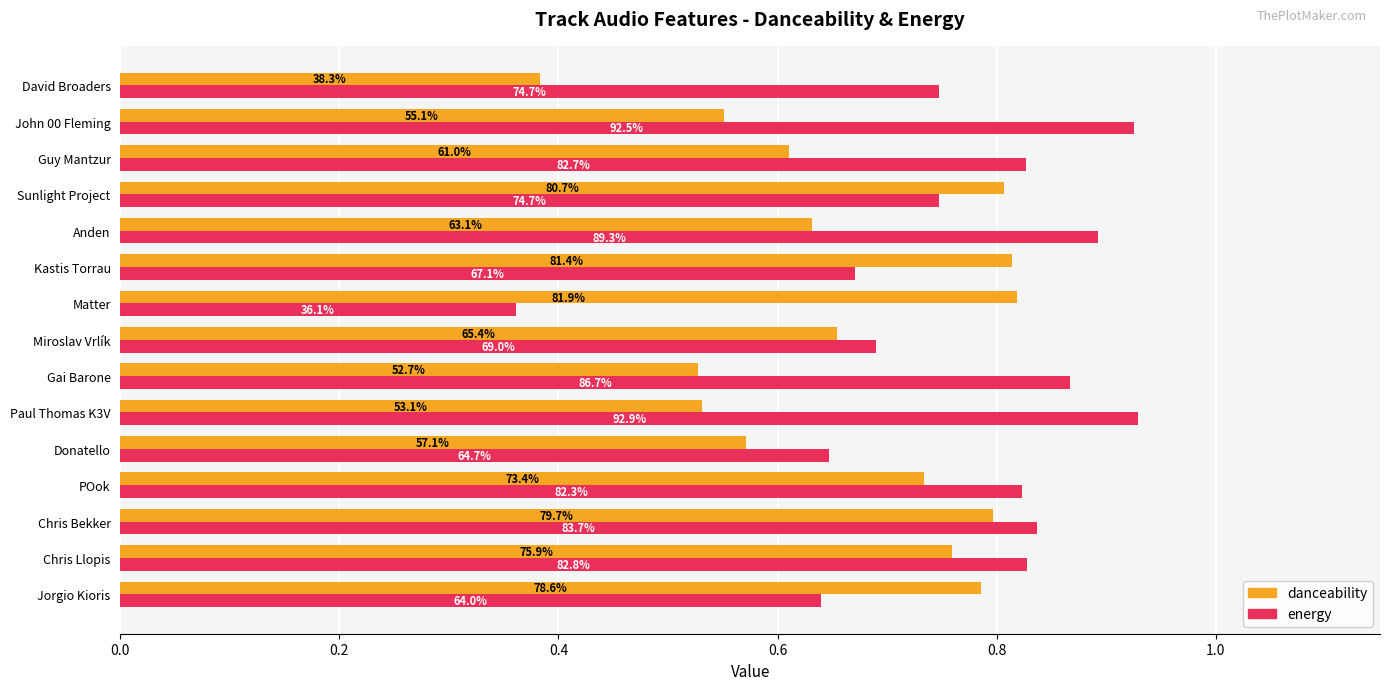

What are all the series names shown in the legend?

danceability, energy